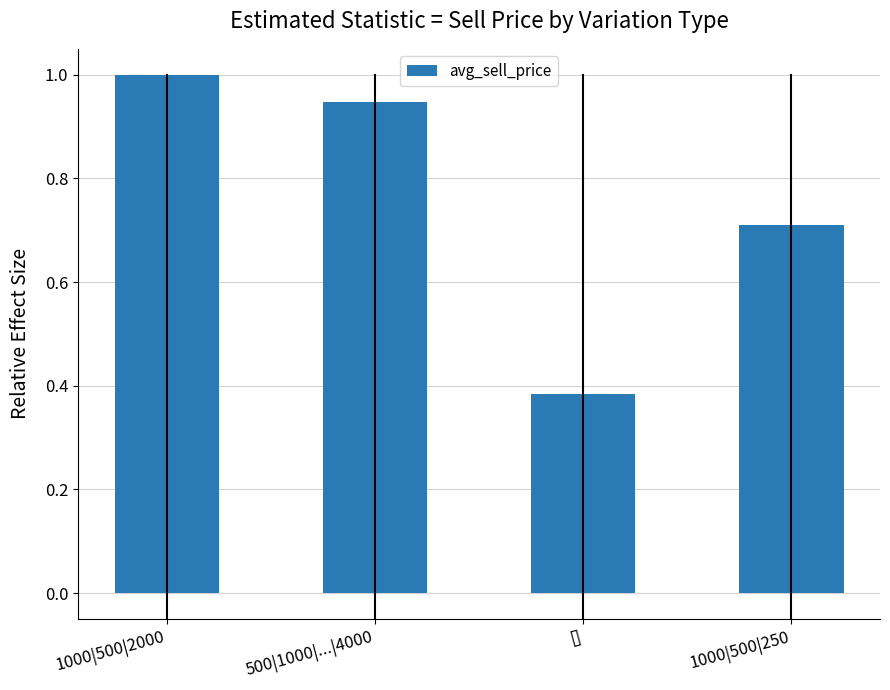

What is the difference between the maximum and second lowest values?

0.3